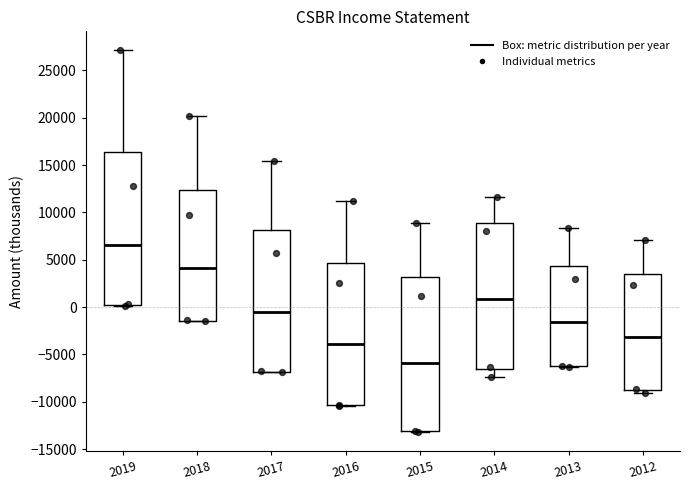

Reading left to right, transcribe this box plot: for each box, give where its median line is, the range the box spans, and where its two whiskers end, as read against the y-axis. The values are not printed on the chart, so give them approximately, as read against the axis.

2019: median 6500, box 500 to 16500, whiskers 0 to 27000
2018: median 4000, box -1500 to 12500, whiskers -1500 to 20000
2017: median -500, box -7000 to 8000, whiskers -7000 to 15500
2016: median -4000, box -10500 to 4500, whiskers -10500 to 11000
2015: median -6000, box -13000 to 3000, whiskers -13000 to 9000
2014: median 1000, box -6500 to 9000, whiskers -7500 to 11500
2013: median -1500, box -6000 to 4500, whiskers -6500 to 8500
2012: median -3000, box -9000 to 3500, whiskers -9000 (just below the box's lower edge) to 7000